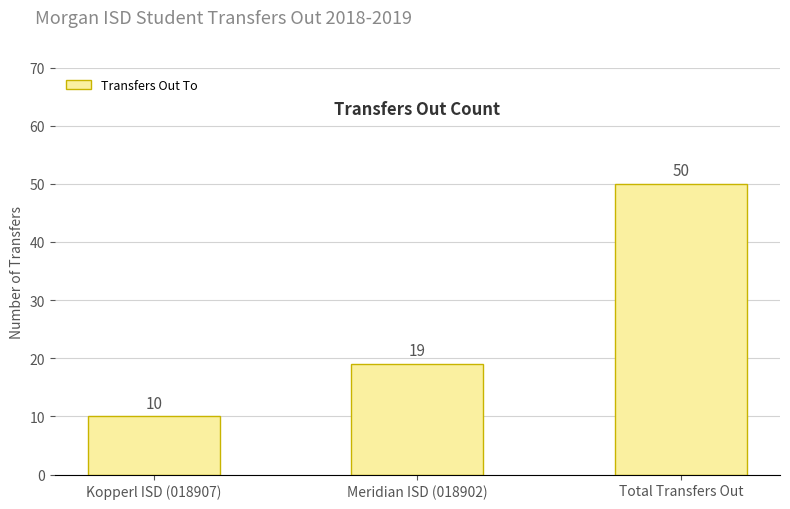

How many series are shown in this chart?

1